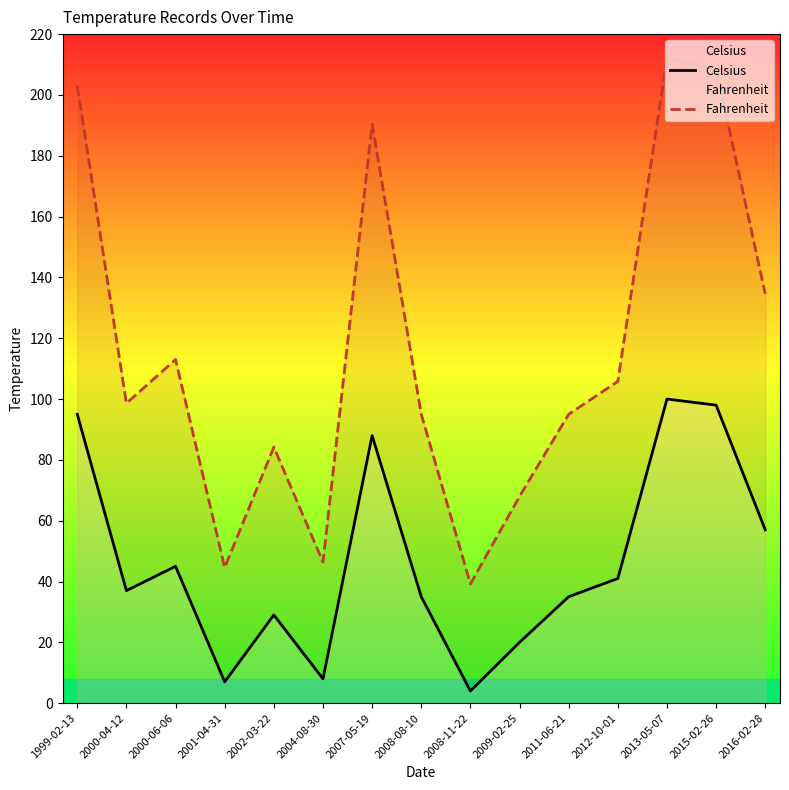

True or false: Fahrenheit and Celsius cross at least once.

False